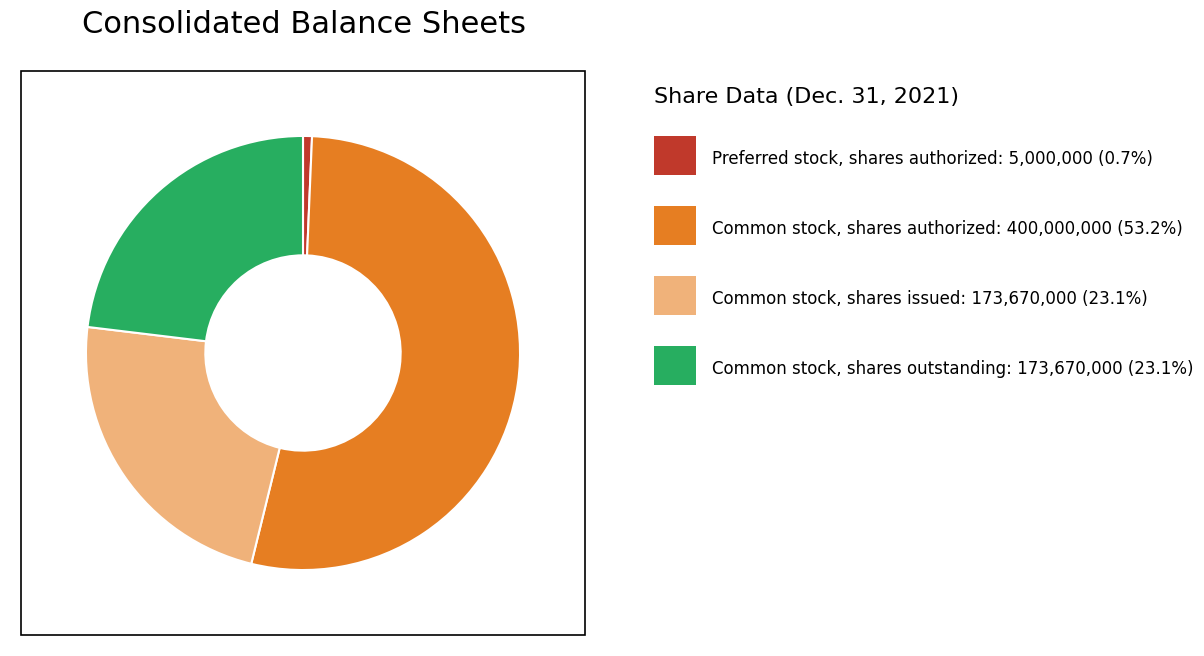

Count the number of slices in the pie.

4